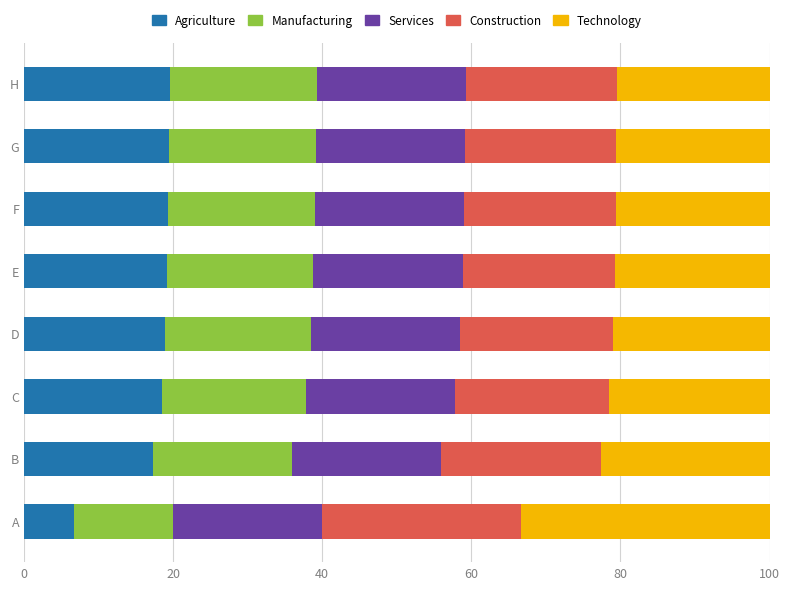

What is the total value across all series at D?

100.0